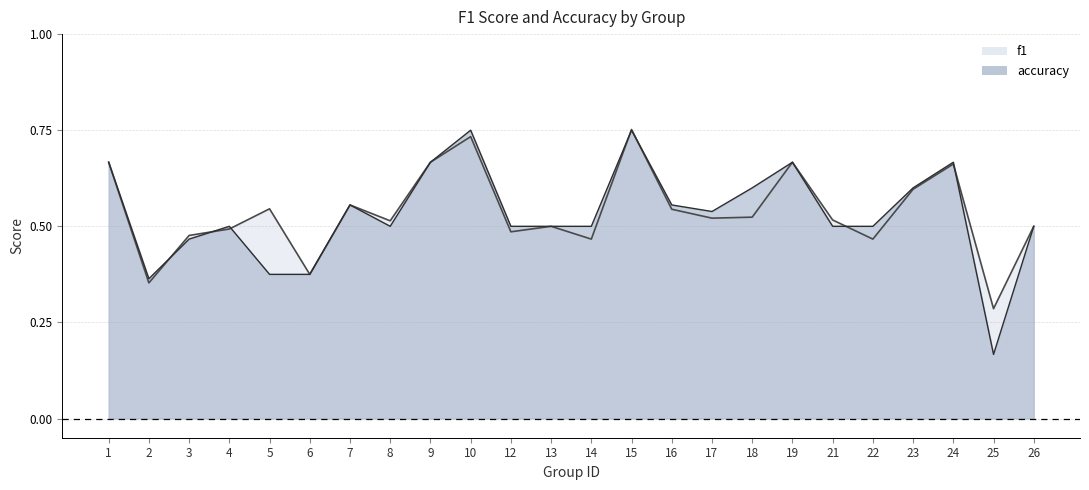

What is the greatest value displayed?

0.8